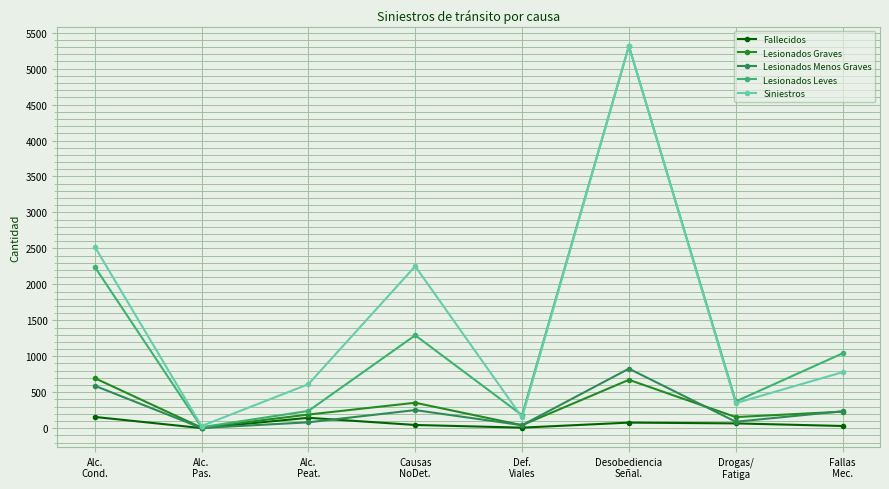

What is the label of the 1st point from the right?

Fallas
Mec.